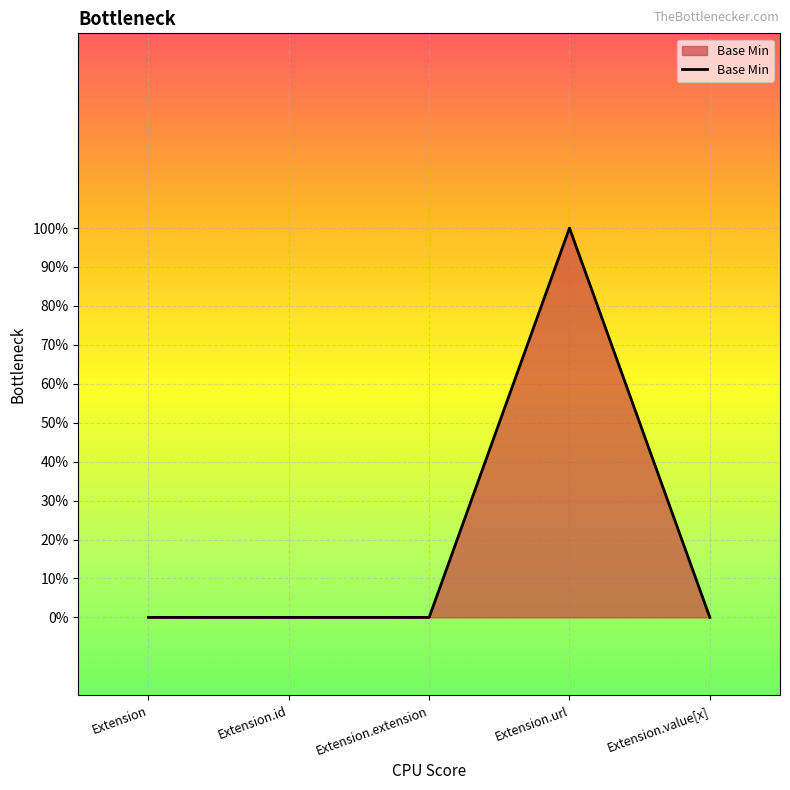

Rank the categories by value from highest to lowest.

Extension.url, Extension, Extension.id, Extension.extension, Extension.value[x]